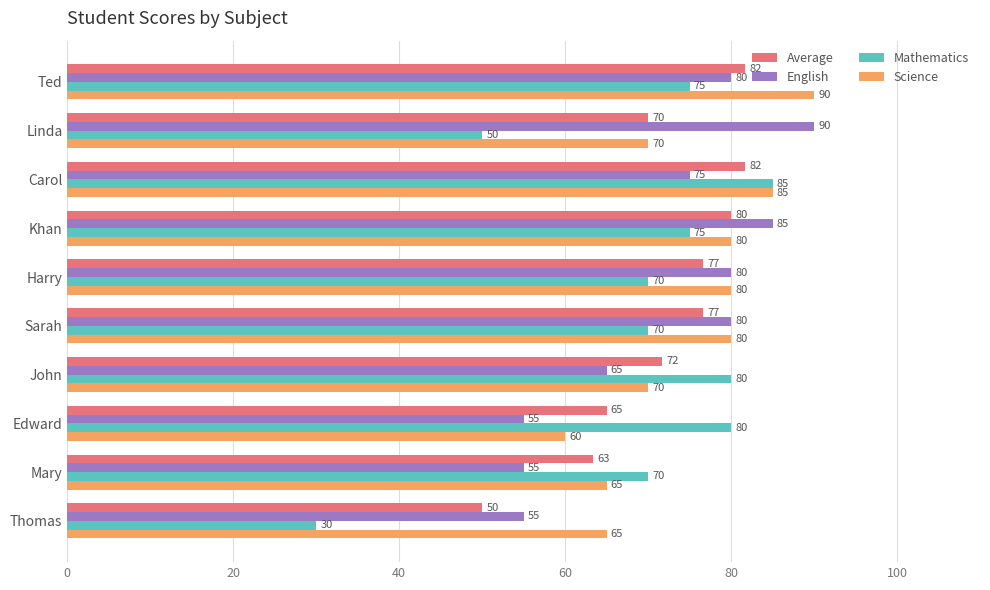

What is the maximum value shown in the chart?

90.0